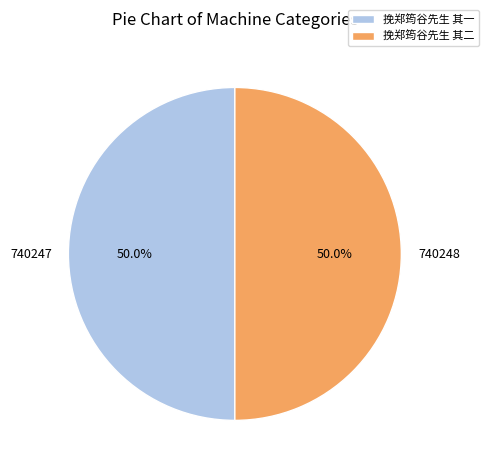

Is the sum of 挽郑筠谷先生 其一 and 挽郑筠谷先生 其二 greater than half?

Yes